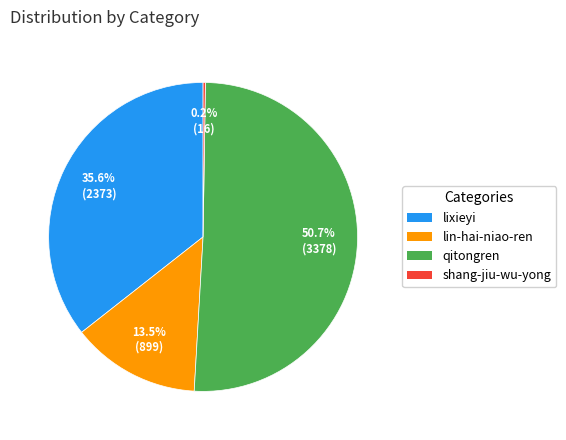

What is the ratio of the value at lixieyi to the value at lin-hai-niao-ren?

2.6